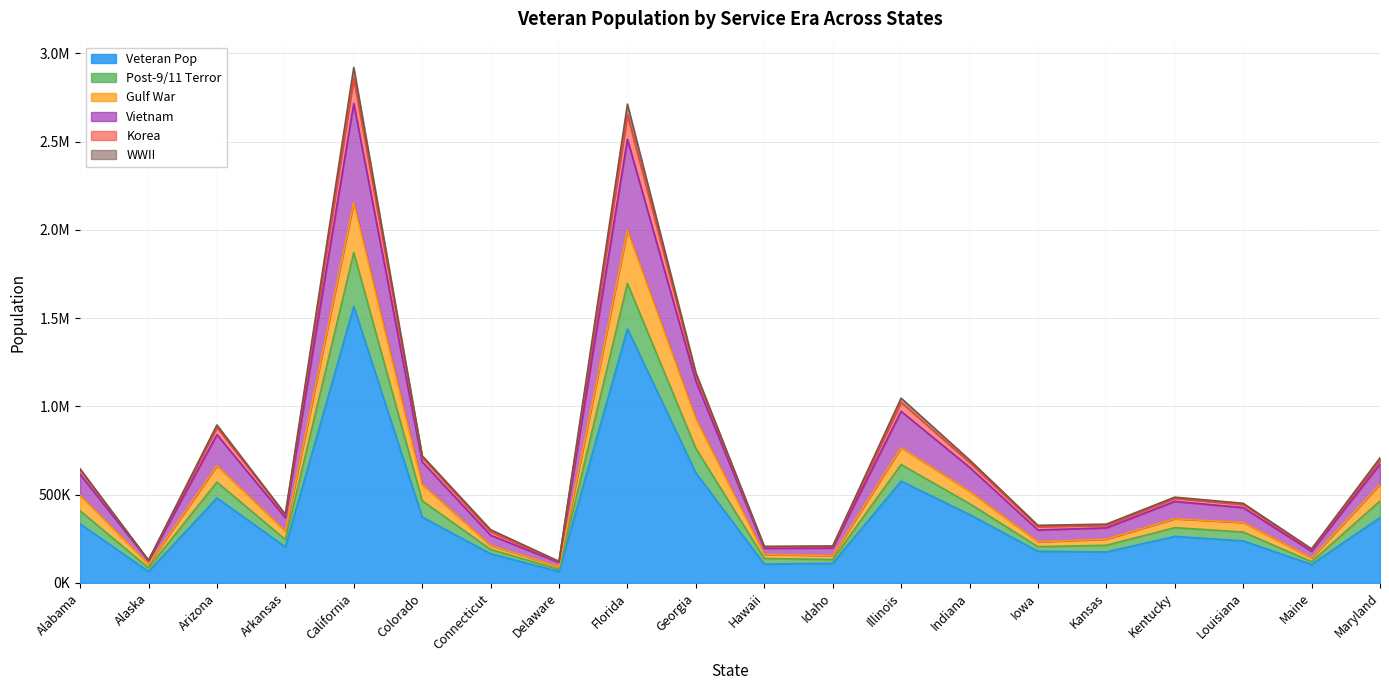

Is the value of pop_vietnam at Arkansas greater than the value of pop_korea at Georgia?

No